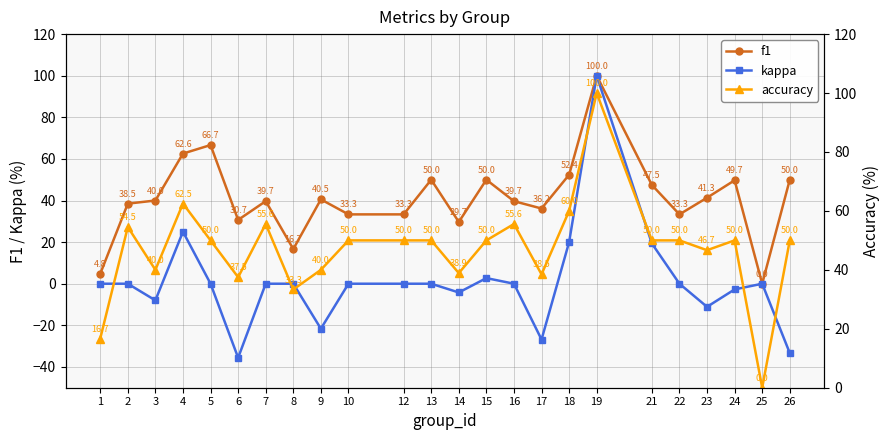

True or false: f1 has more than 0 interior local peaks.

True